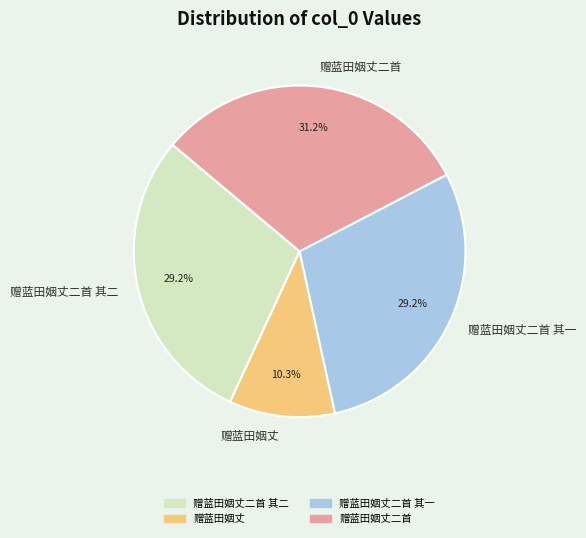

True or false: 赠蓝田姻丈二首 其一 accounts for 29% of the total.

True